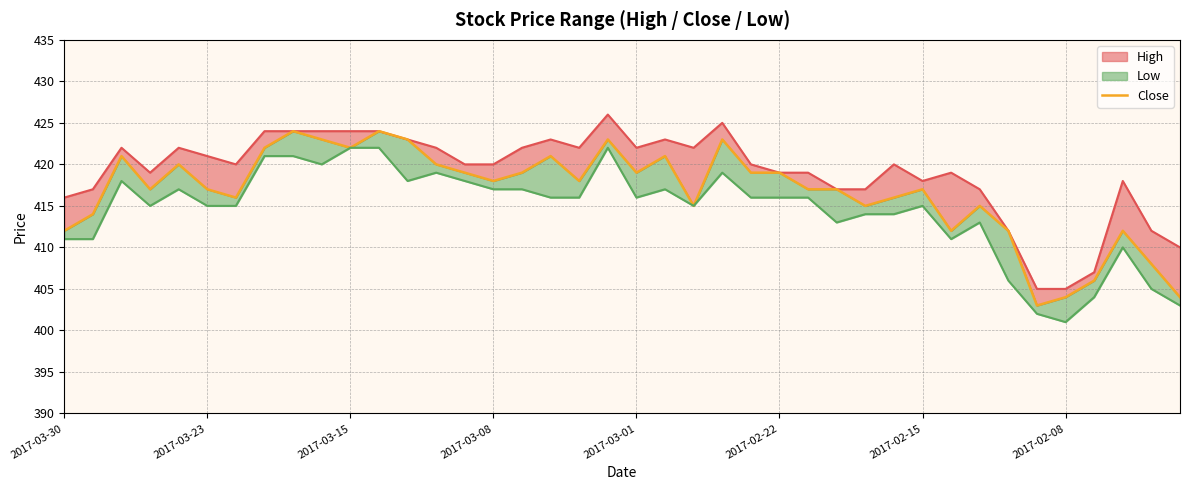

True or false: the data shows 144 at 2017-03-08.

False